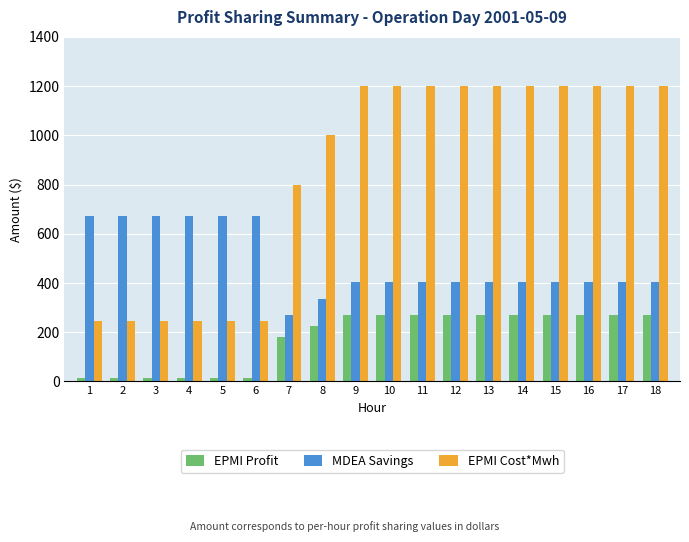

What is the value of the MDEA Savings bar at the 10th from the left?

403.6